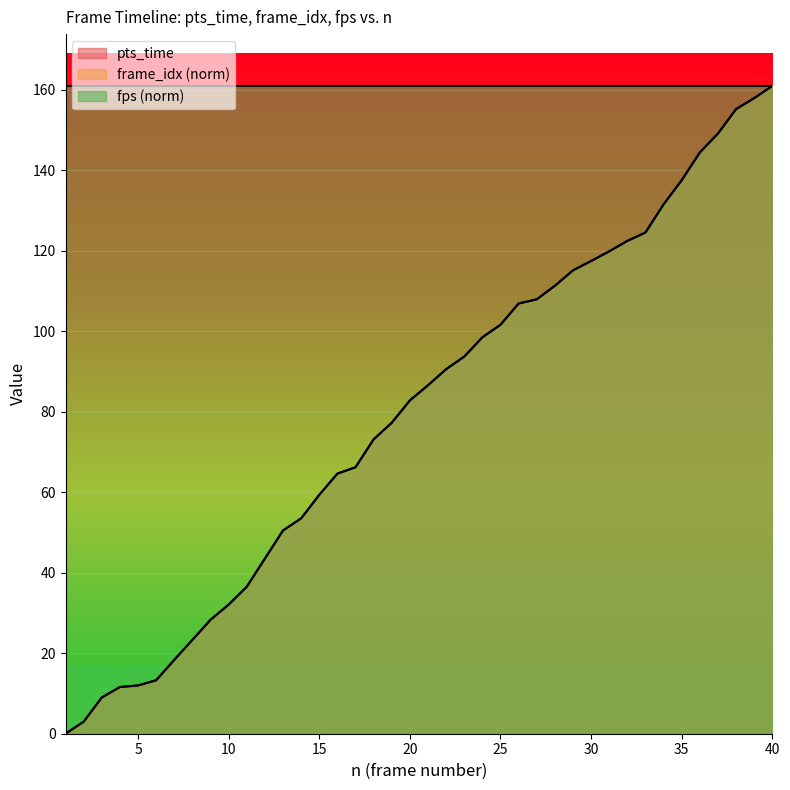

What is the maximum value shown in the chart?

161.0